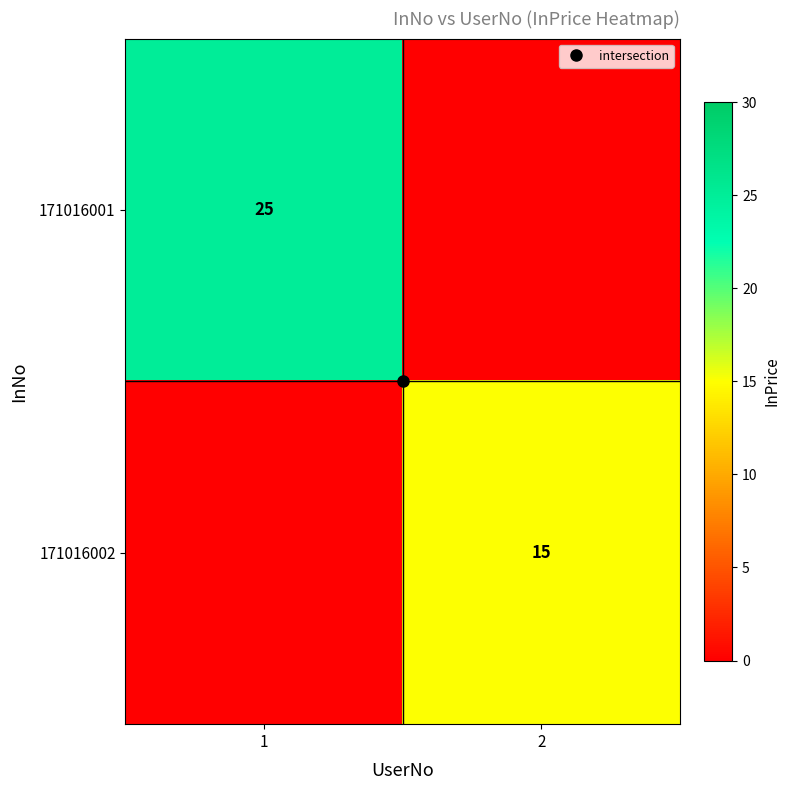

Is the value of 171016002 at 2 greater than the value of 171016001 at 2?

Yes